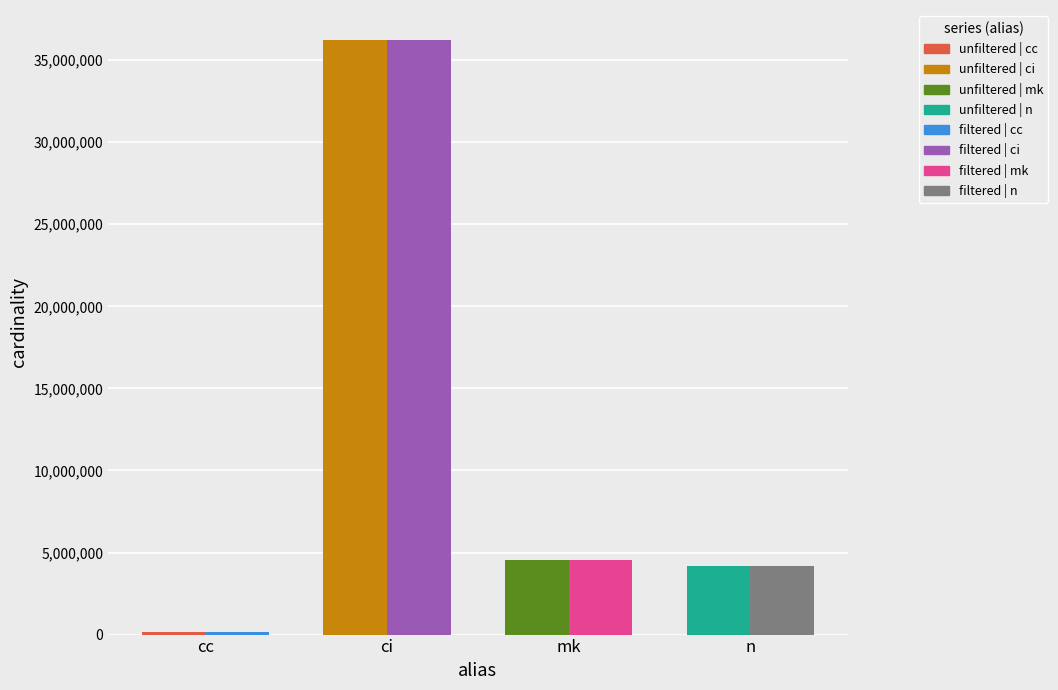

Reading left to right, transcribe all the data shown in this chart.

unfiltered_cardinality: cc=135086	ci=36244344	mk=4523930	n=4167875
filtered_cardinality: cc=135086	ci=36244344	mk=4523930	n=4167875